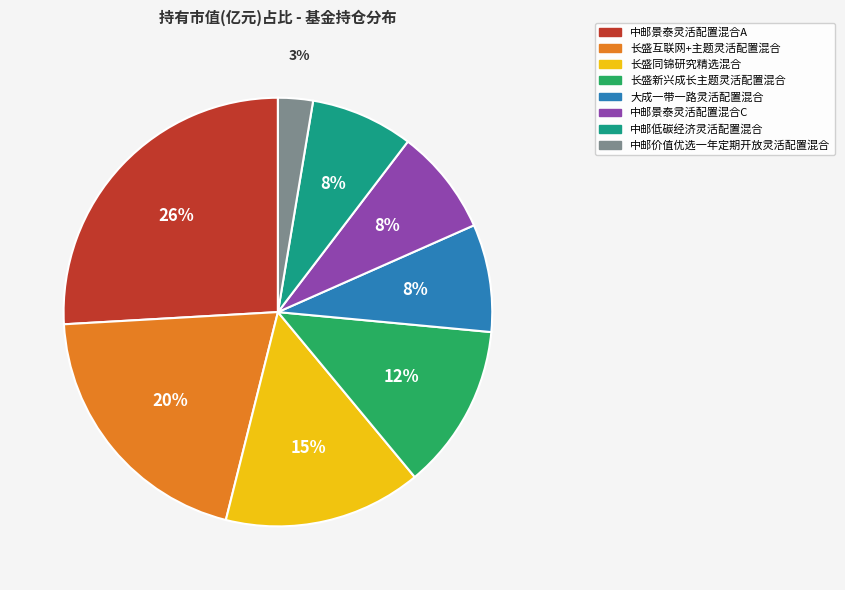

Is it true that 长盛新兴成长主题灵活配置混合 is 25% of the pie?

False